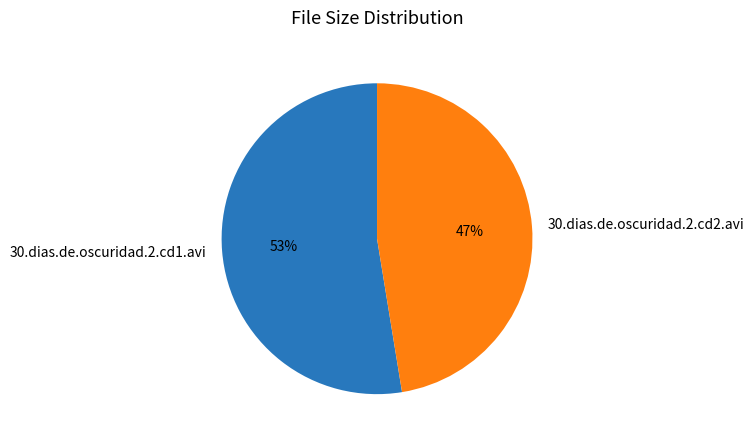

How many slices are in this pie chart?

2